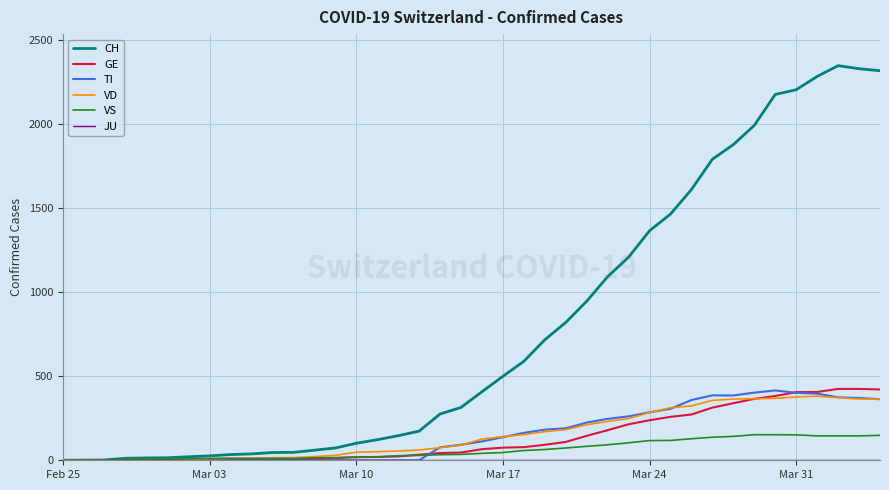

Which series has the largest range (max minus min)?

CH